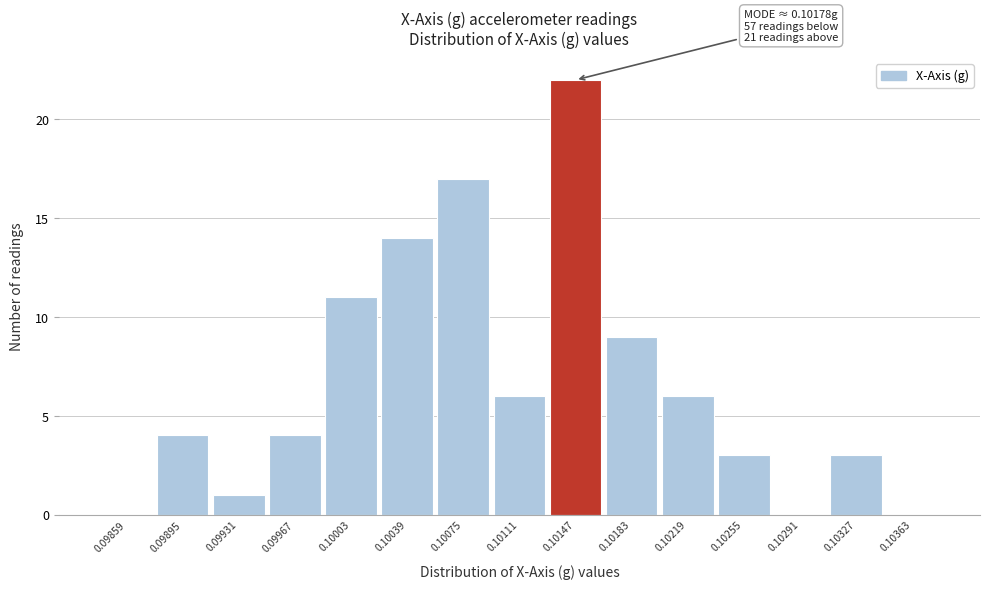

Reading left to right, what are all the values shown in this chart?

0.09859=0	0.09895=4	0.09931=1	0.09967=4	0.10003=11	0.10039=14	0.10075=17	0.10111=6	0.10147=22	0.10183=9	0.10219=6	0.10255=3	0.10291=0	0.10327=3	0.10363=0